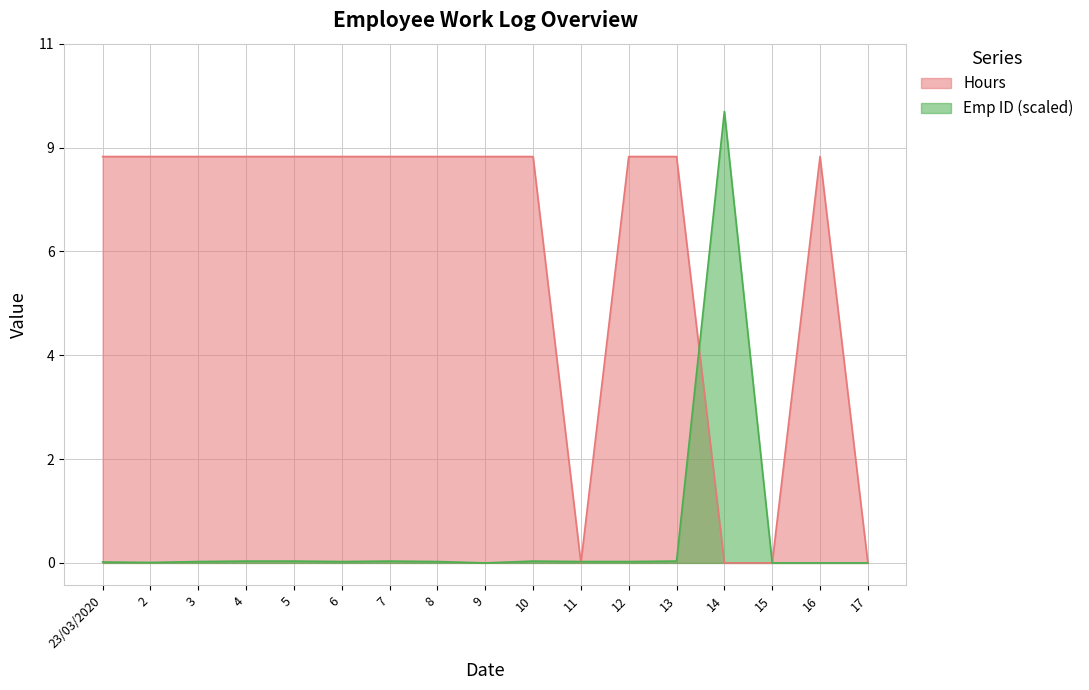

Where do Emp ID and Hours first cross each other?

10 and 11